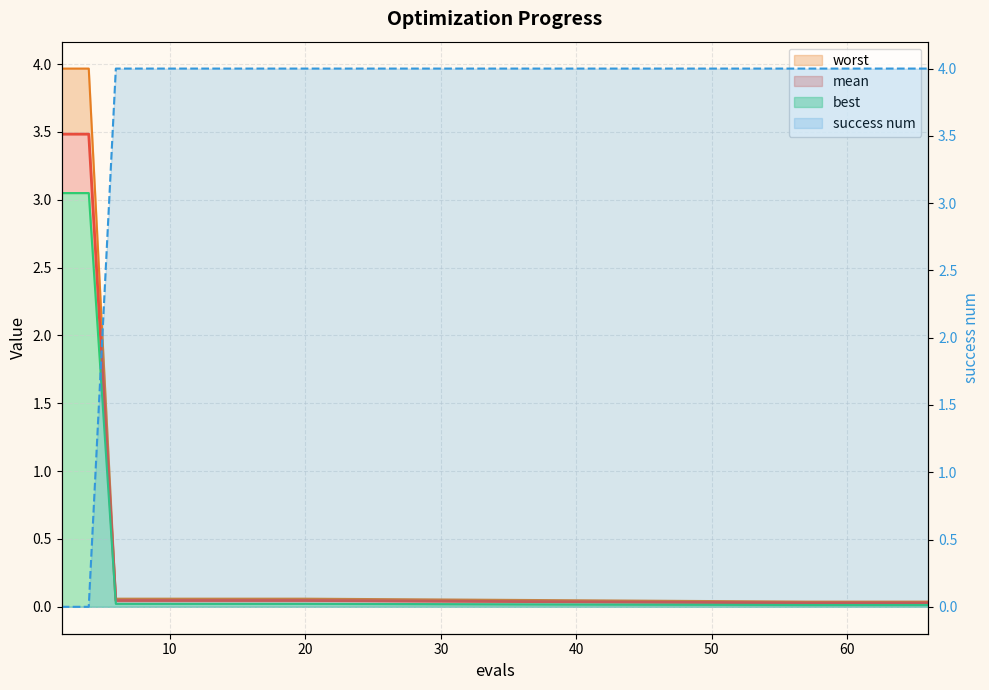

List the series in order of their peak value, highest first.

success num, worst, mean, best